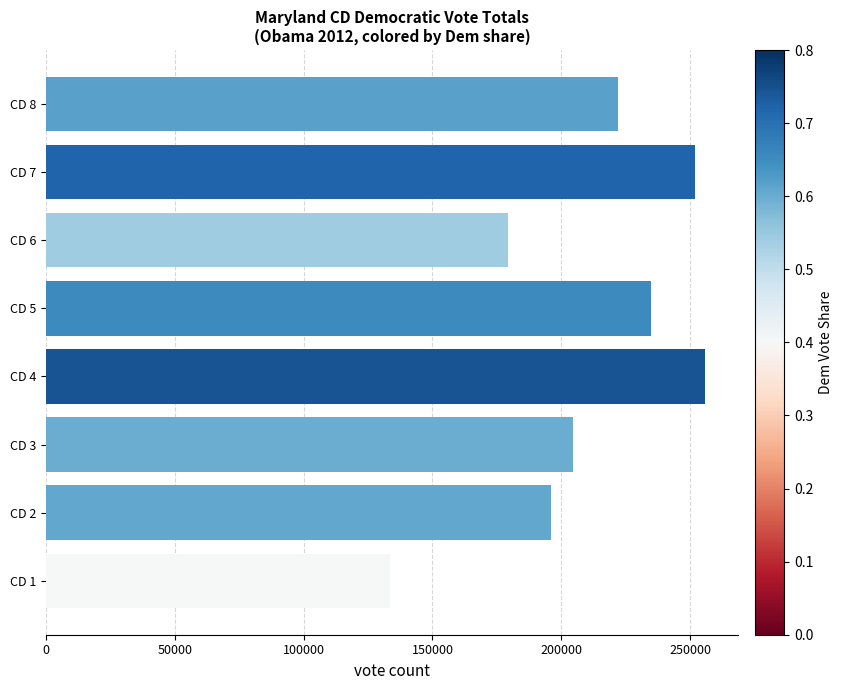

What is the minimum value shown in the chart?

133521